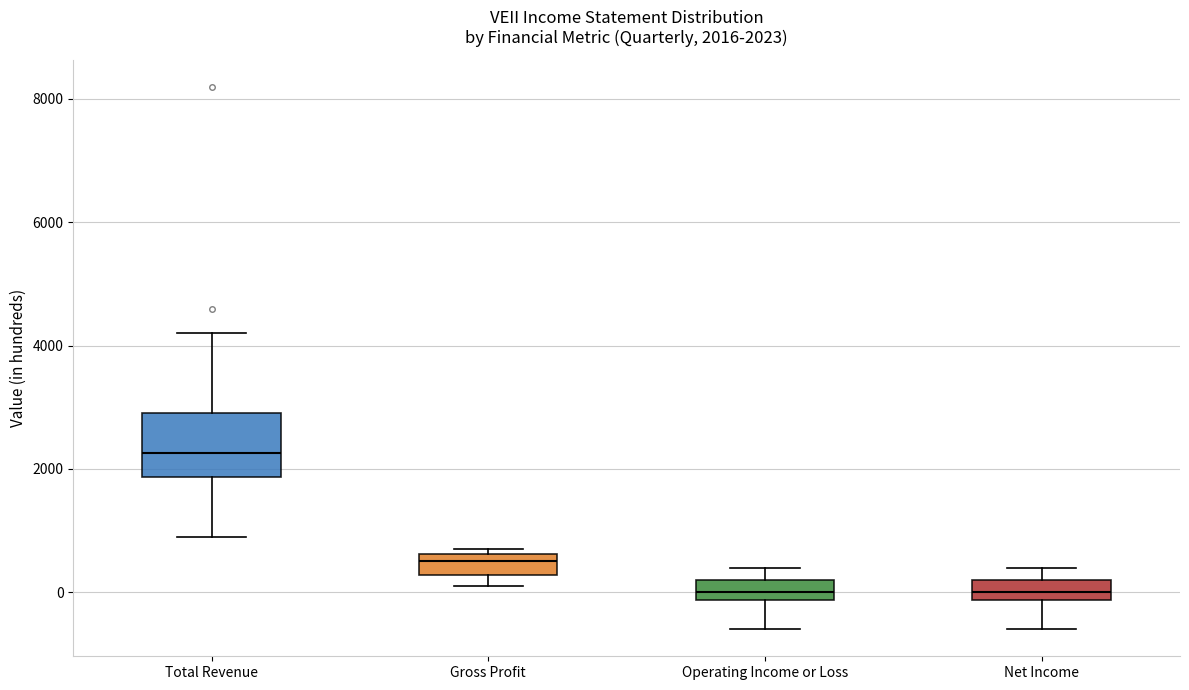

Comparing the boxes themselves (not the whiskers), which one is the tallest?

Total Revenue